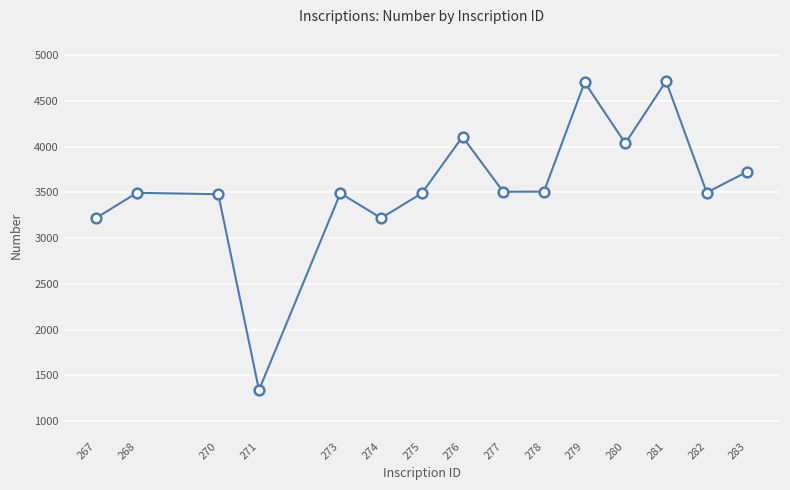

What is the maximum value shown in the chart?

4716